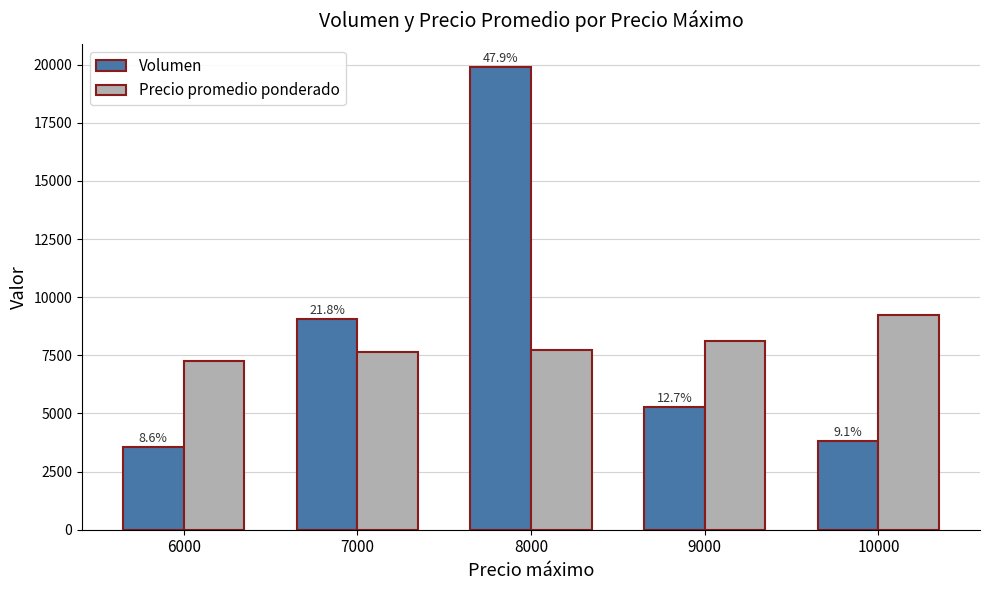

Is it true that Volumen equals 5260 at 9000?

True